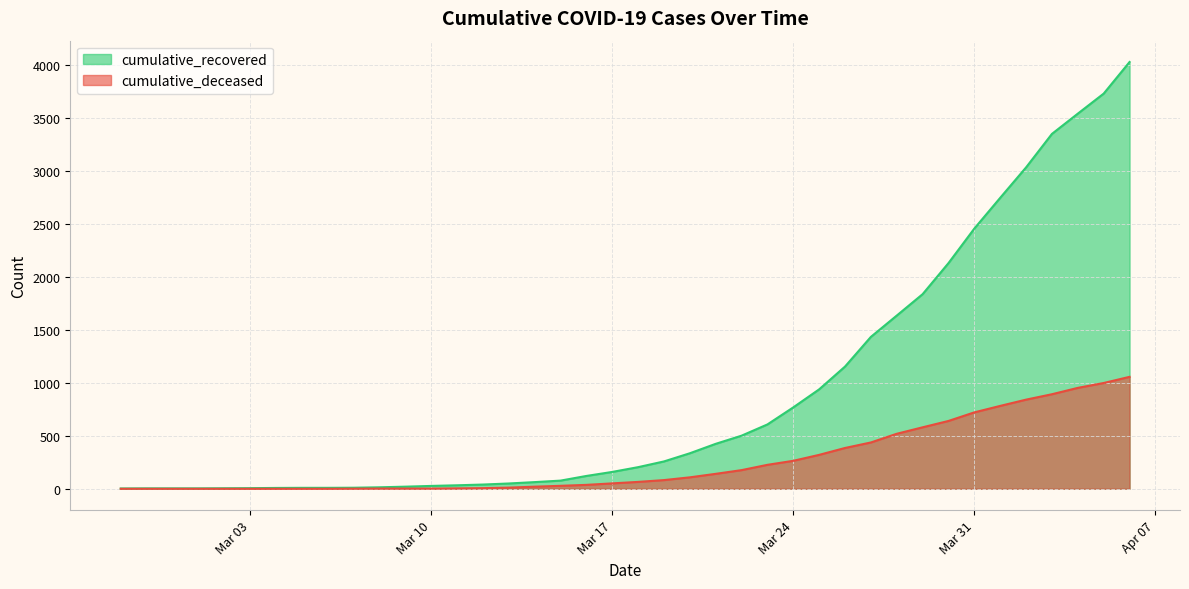

Which series has the widest spread of values?

cumulative_recovered